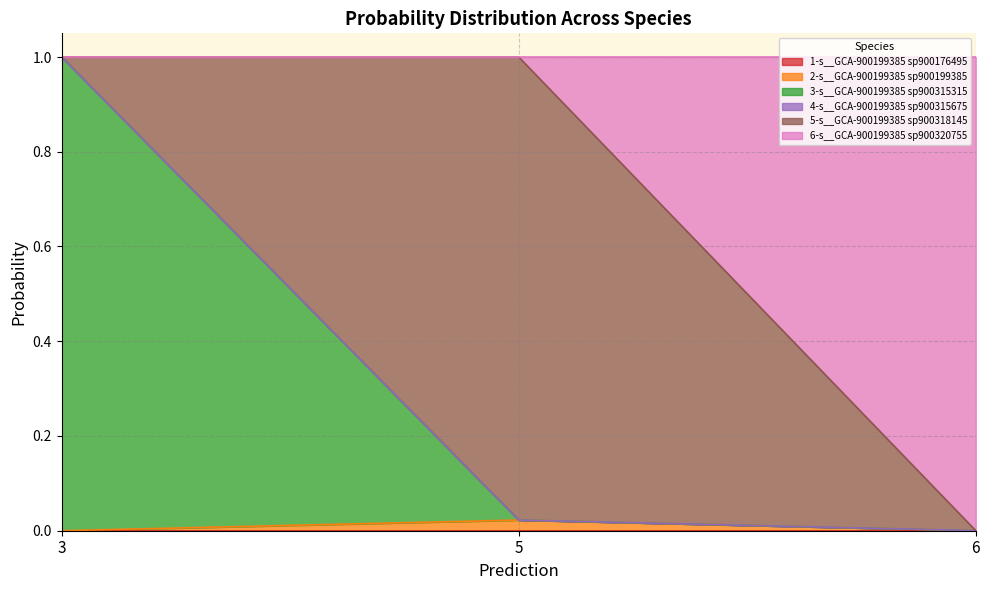

What is the difference between the maximum and second lowest values in the 3-s__GCA-900199385 sp900315315 series?

1.0